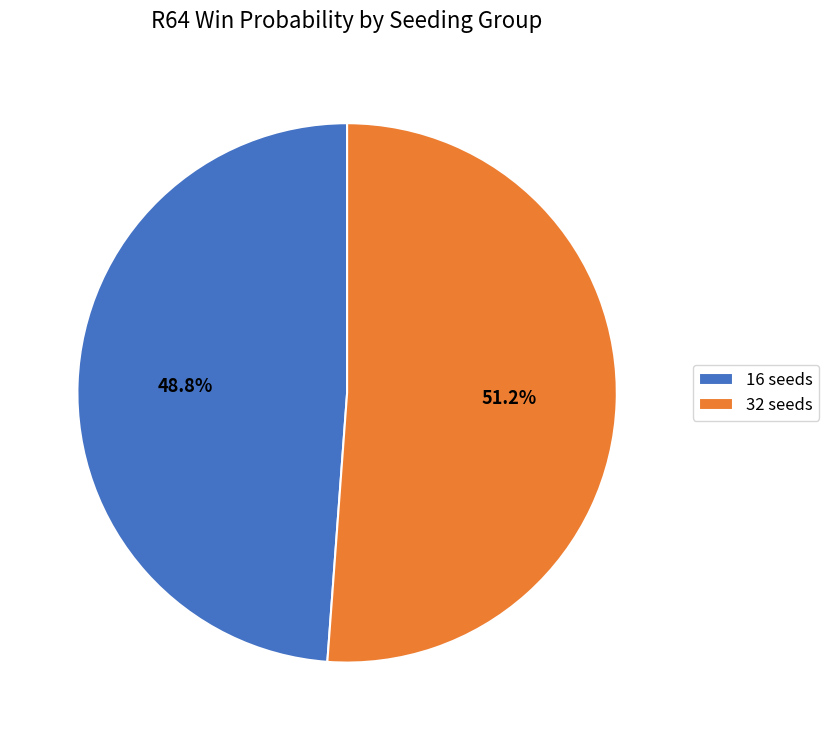

Does 16 seeds represent more than half of the total?

No